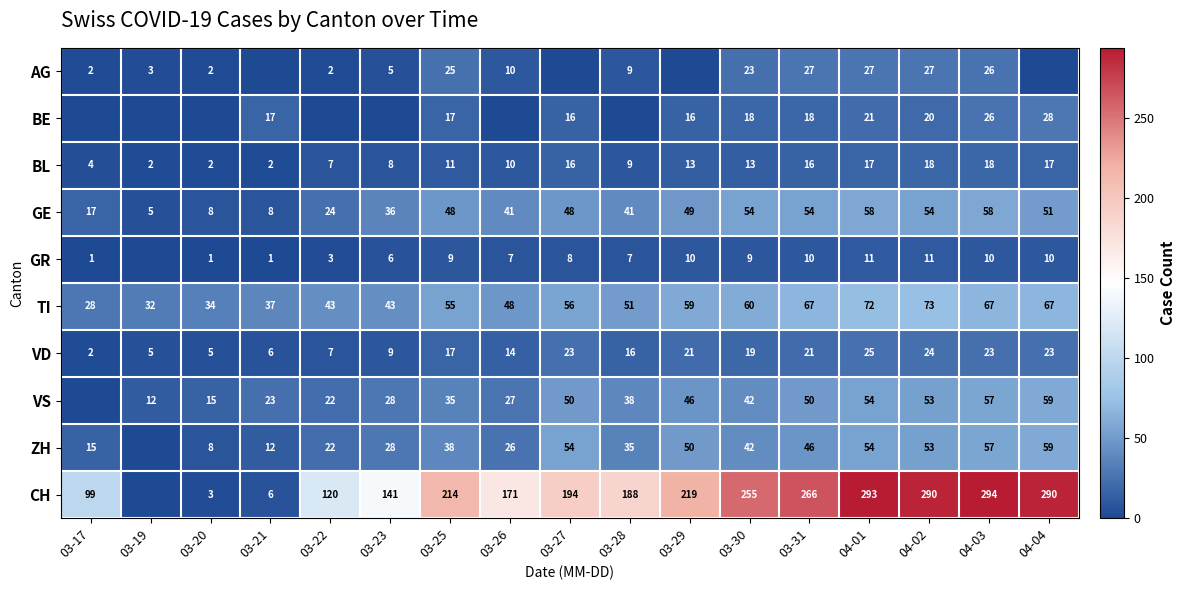

At which category does the chart reach its minimum across all series?

03-21